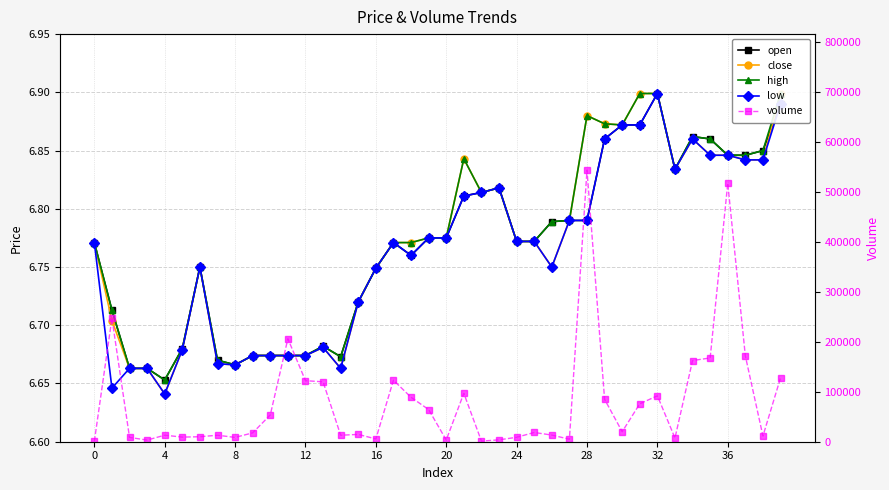

How many lines are shown in the chart?

5